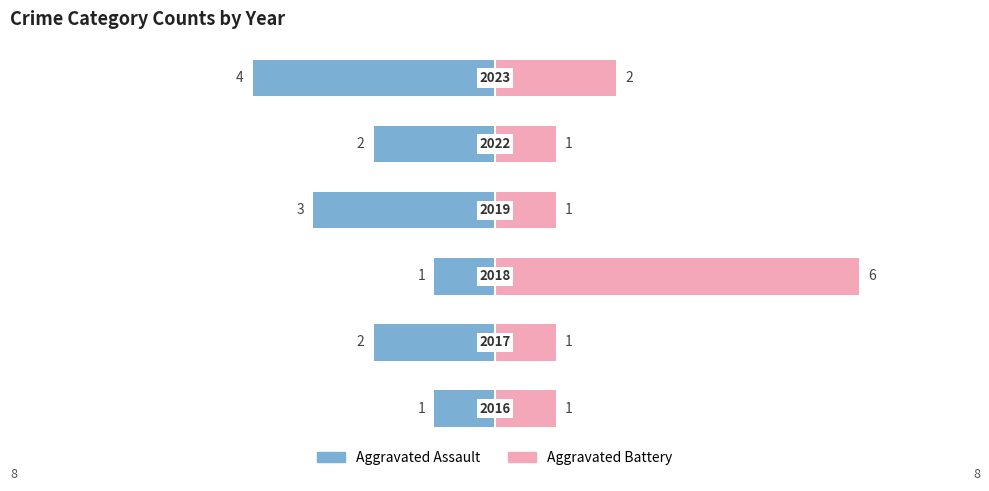

Is the value of Aggravated Assault at 0 greater than the value of Aggravated Battery at 0?

No